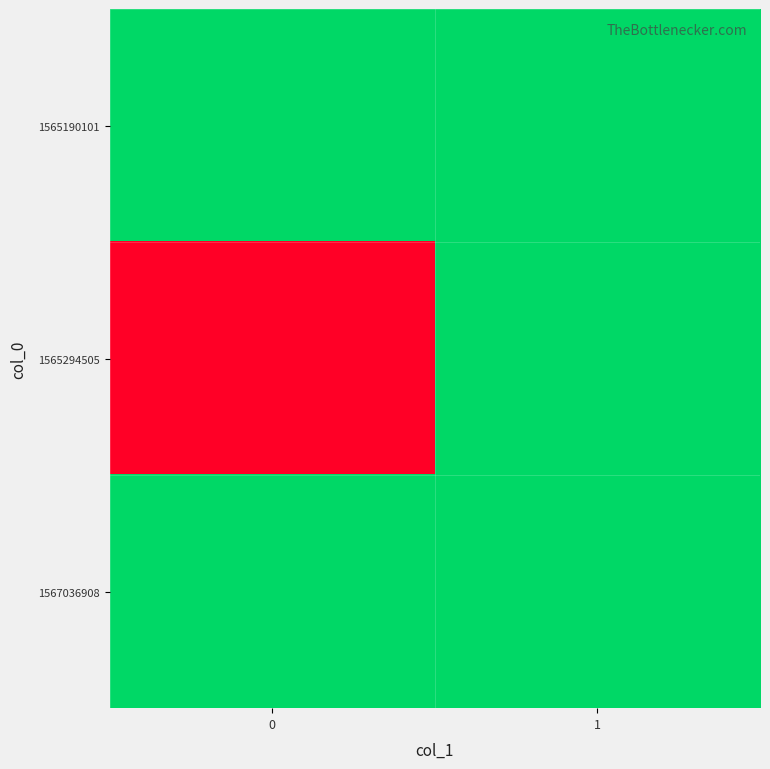

Reading left to right, transcribe all the data shown in this chart.

row_0: 0	0
row_1: 1	0
row_2: 0	0